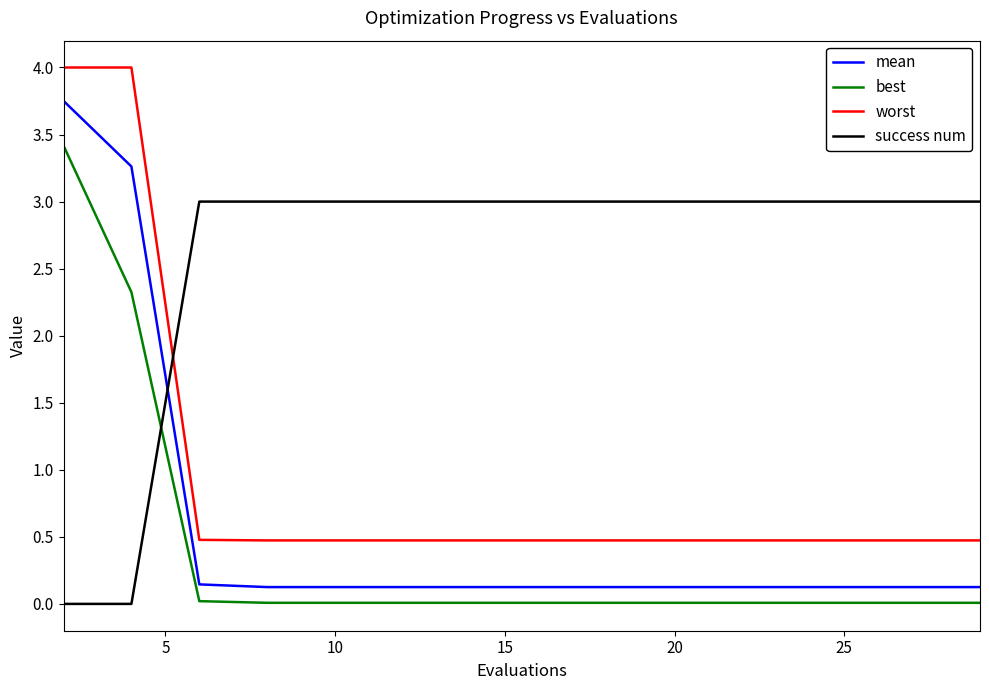

What is the greatest value displayed?

4.0